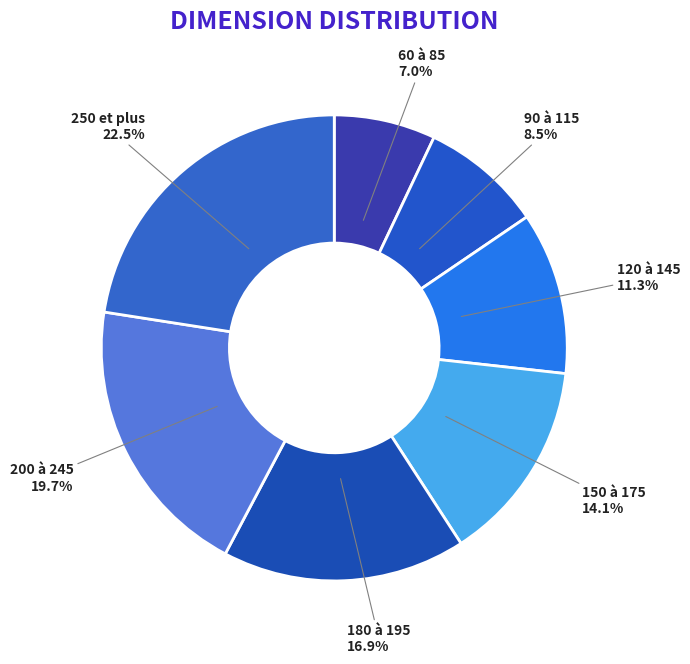

What is the total percentage of 120 à 145 and 150 à 175?

25.4%